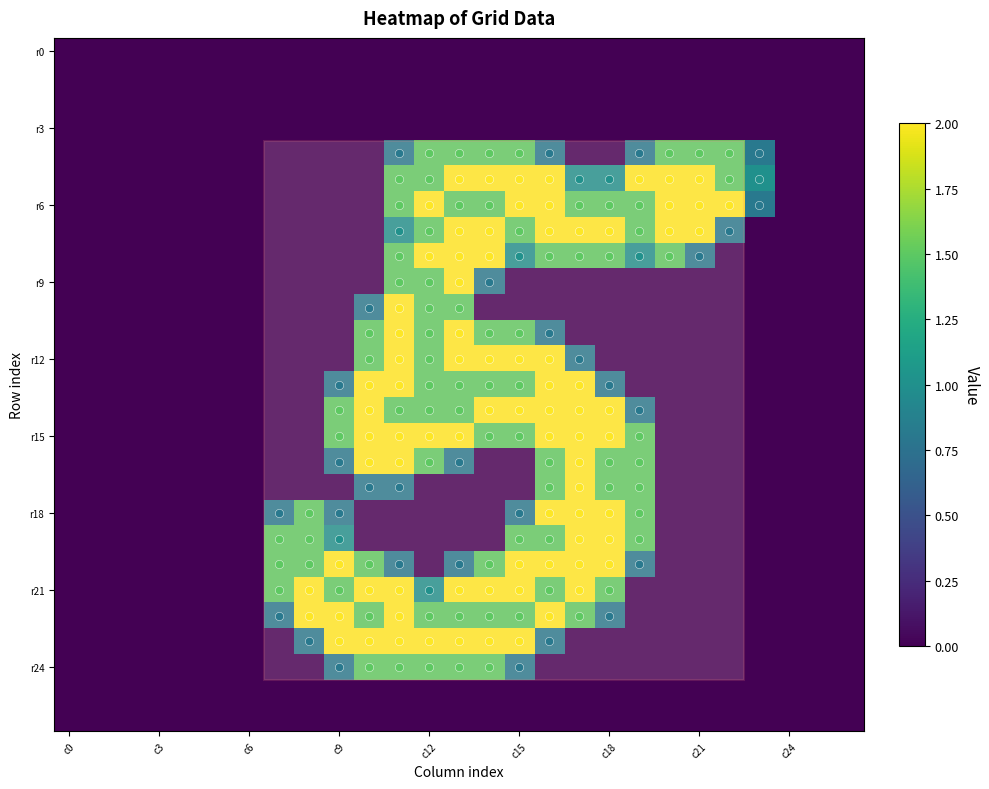

At which category does the chart reach its peak across all series?

13